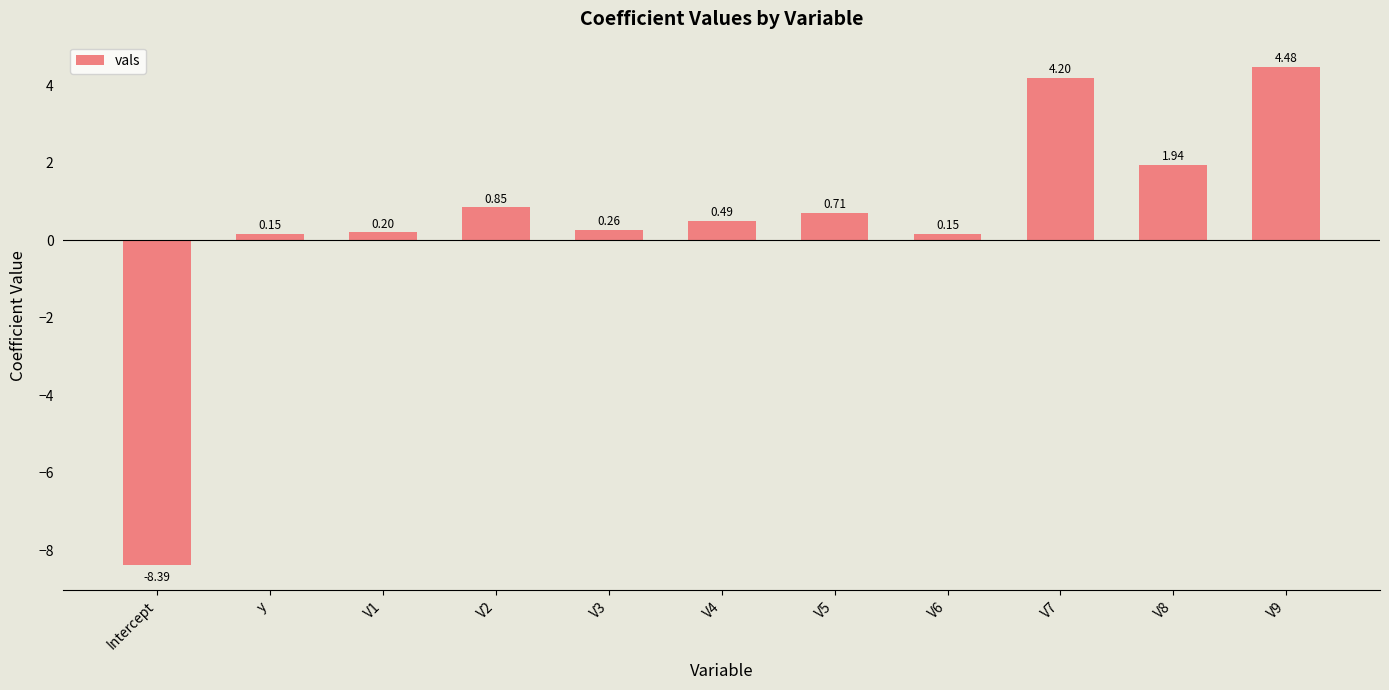

What is the difference between the second highest and second lowest values?

4.0